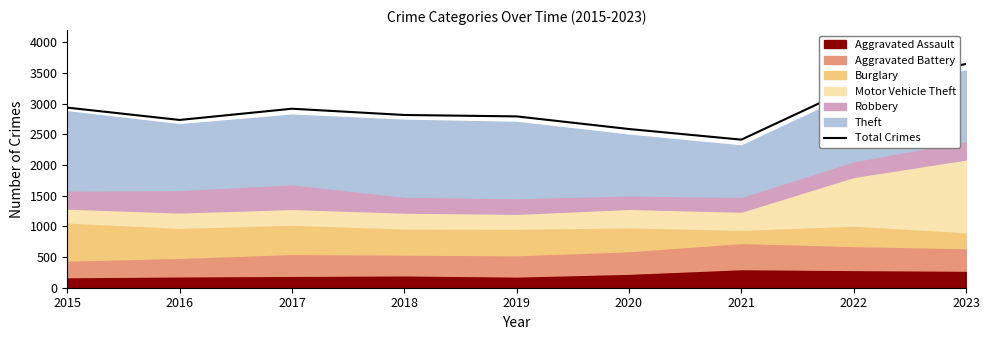

Rank the categories by value from lowest to highest.

2021, 2020, 2016, 2019, 2018, 2017, 2015, 2022, 2023